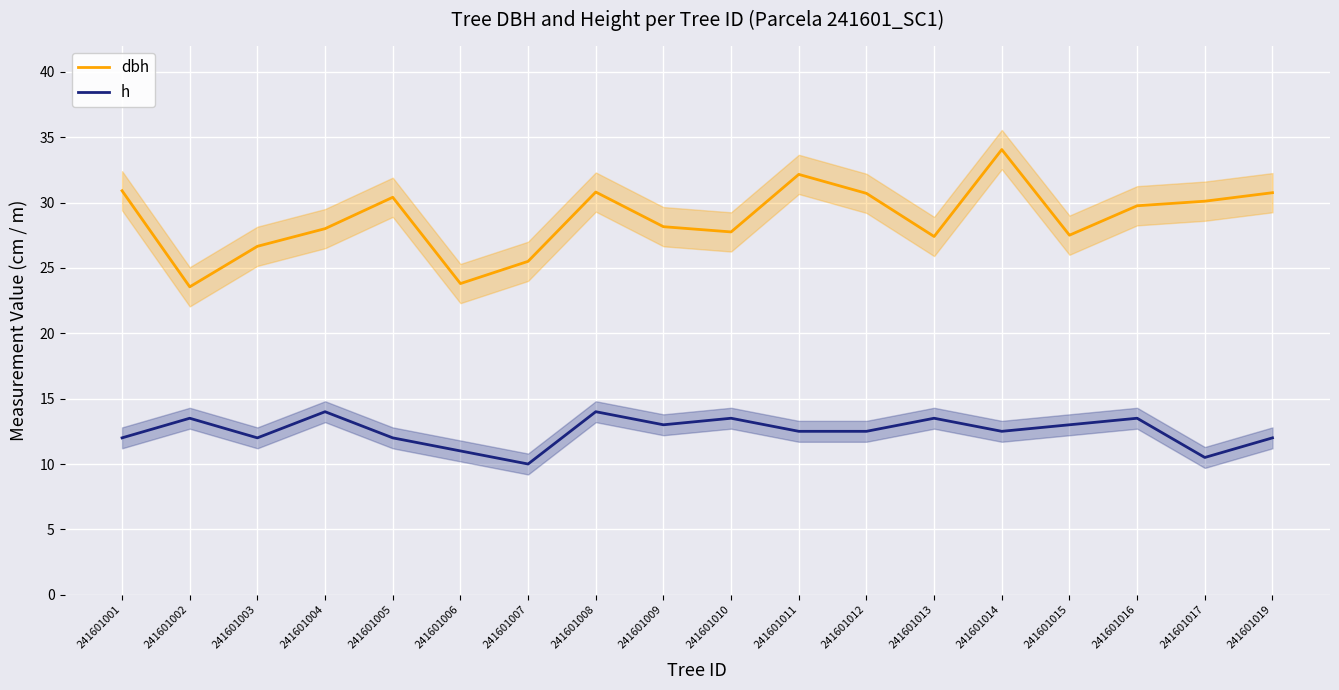

Which has a higher value, 241601014 or 241601010?

241601014